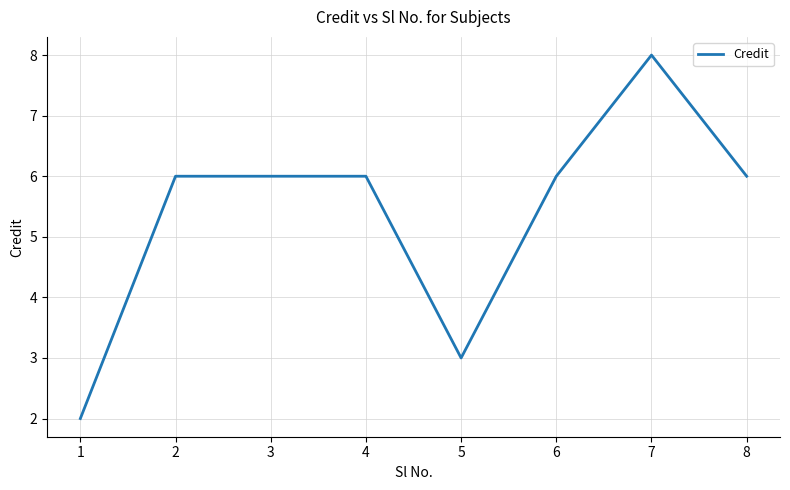

What value does the data have at 5?

3